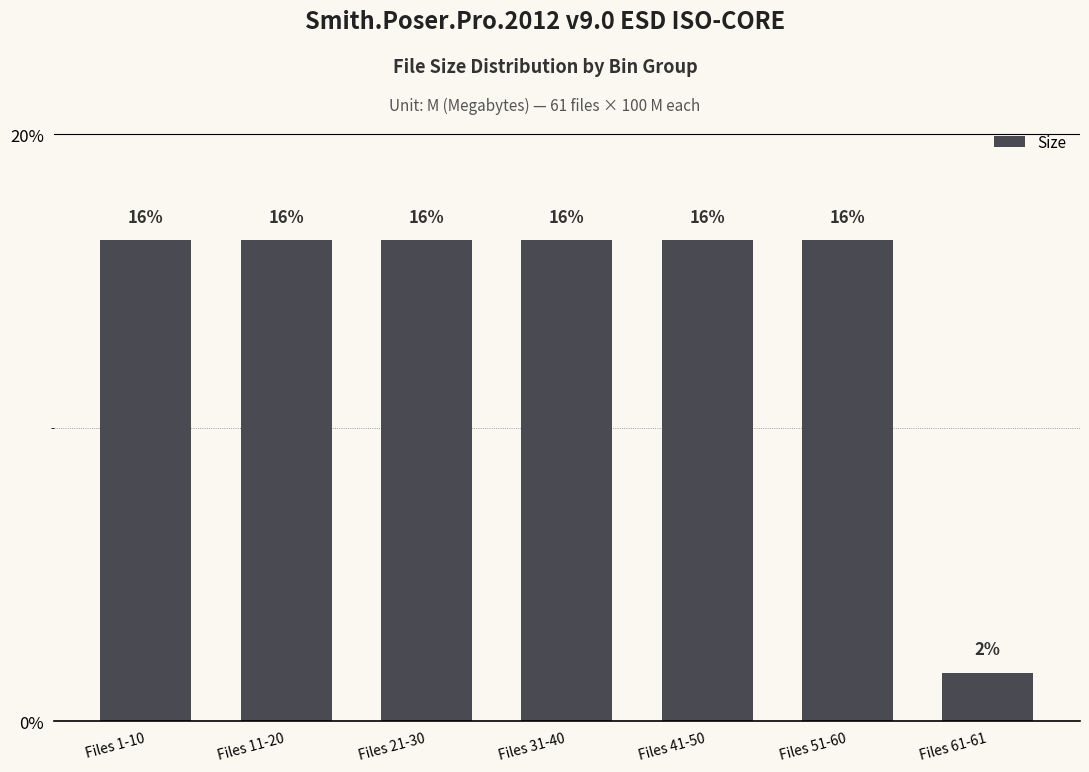

What is the difference between the maximum and minimum values?

14.8